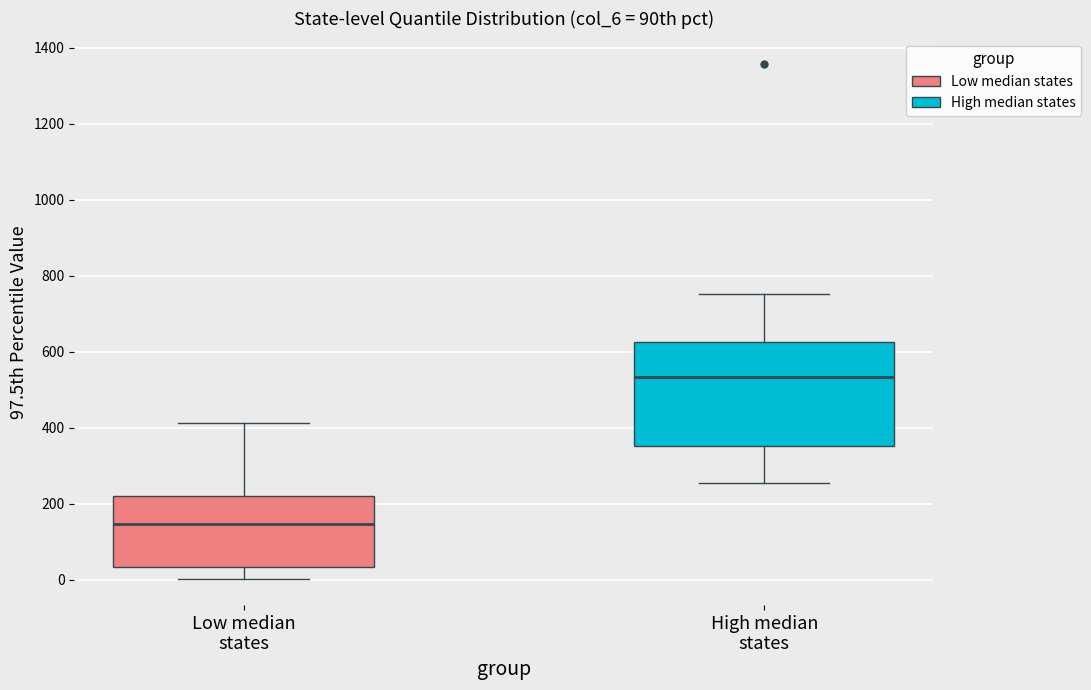

Reading left to right, transcribe this box plot: for each box, give where its median line is, the range the box spans, and where its two whiskers end, as read against the y-axis. The values are not printed on the chart, so give them approximately, as read against the axis.

Low median states: median 140, box 40 to 220, whiskers 0 to 420
High median states: median 540, box 360 to 620, whiskers 260 to 760